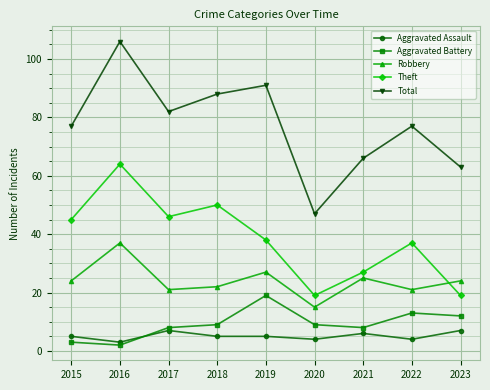

True or false: Aggravated Battery has more than 2 interior local peaks.

False